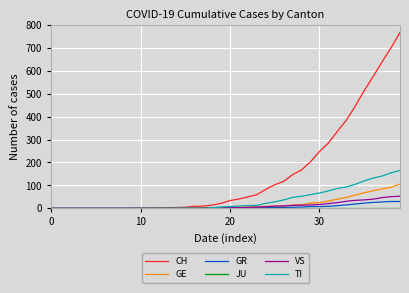

How many categories are shown in the chart?

40